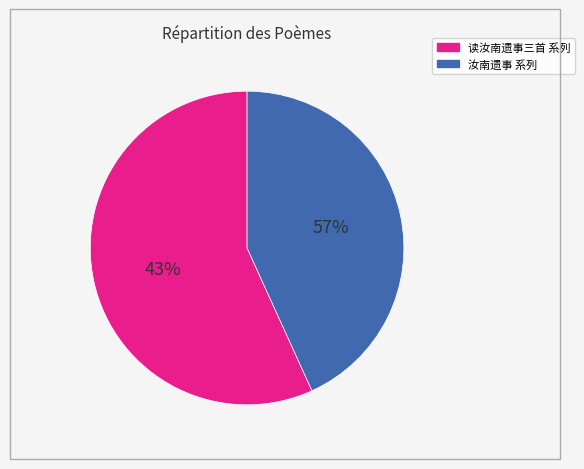

What is the smallest slice in the pie chart?

读汝南遗事